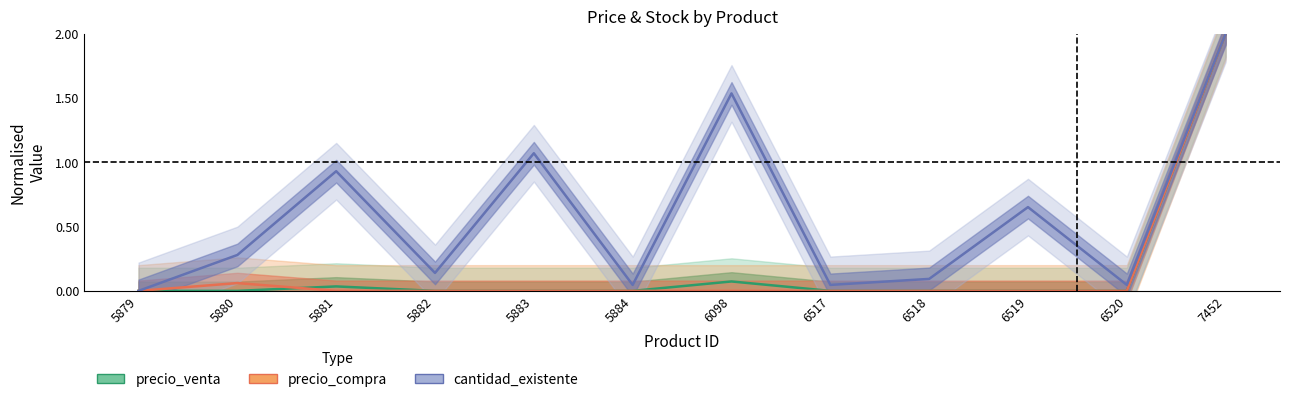

How many lines are shown in the chart?

3